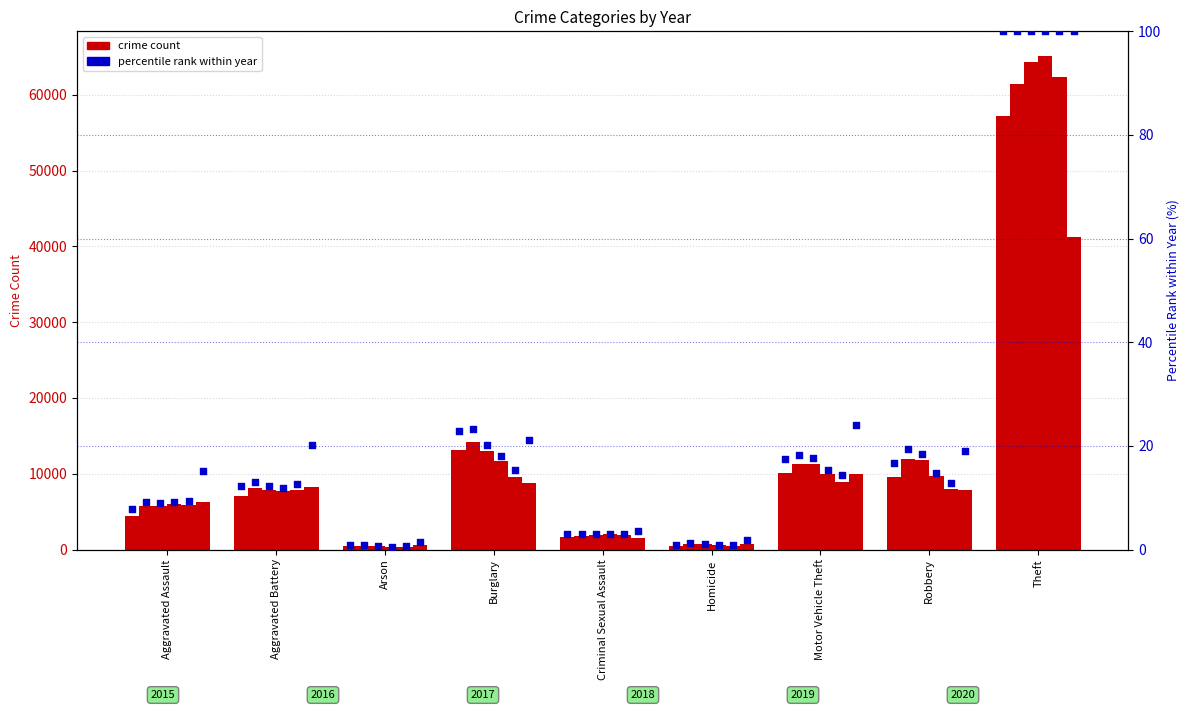

Which series reaches the minimum Y coordinate?

2018